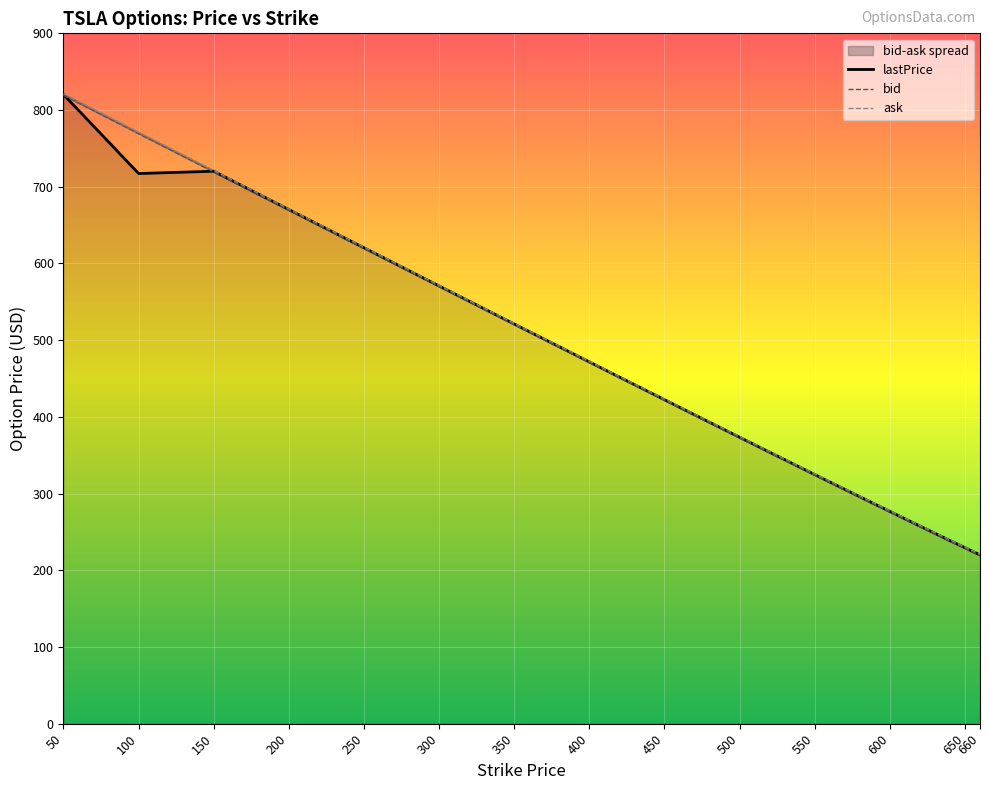

What is the value of the ask point at the 19th from the left?

316.2